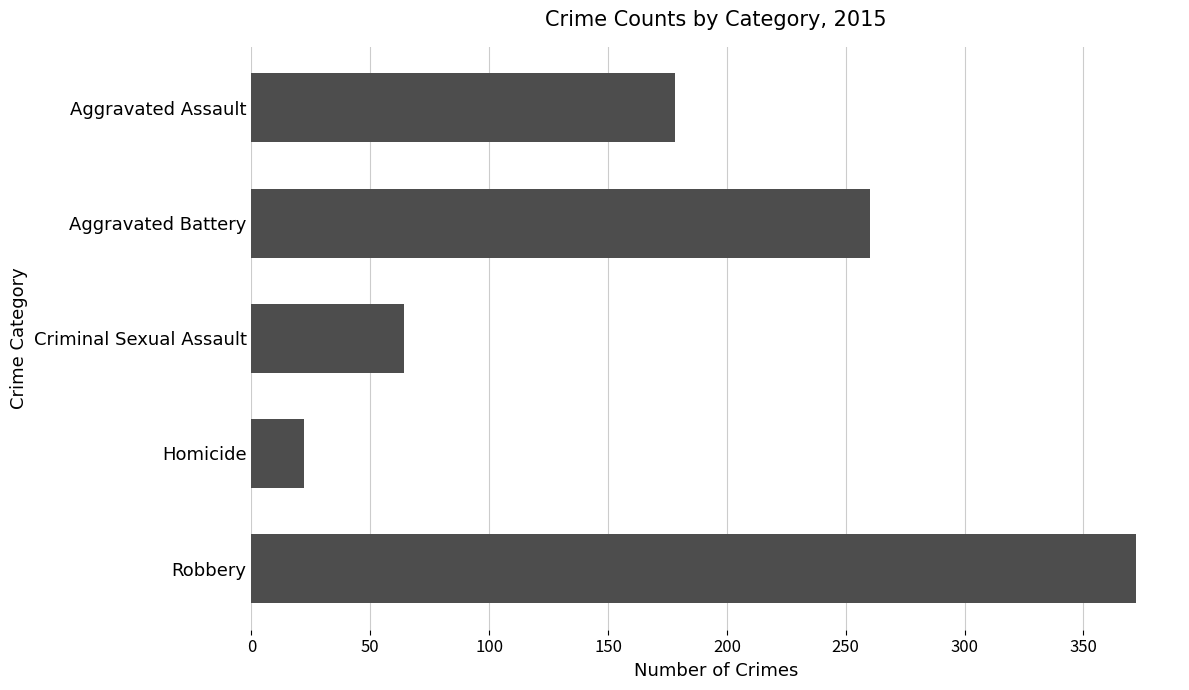

How many data points are less than 178?

2